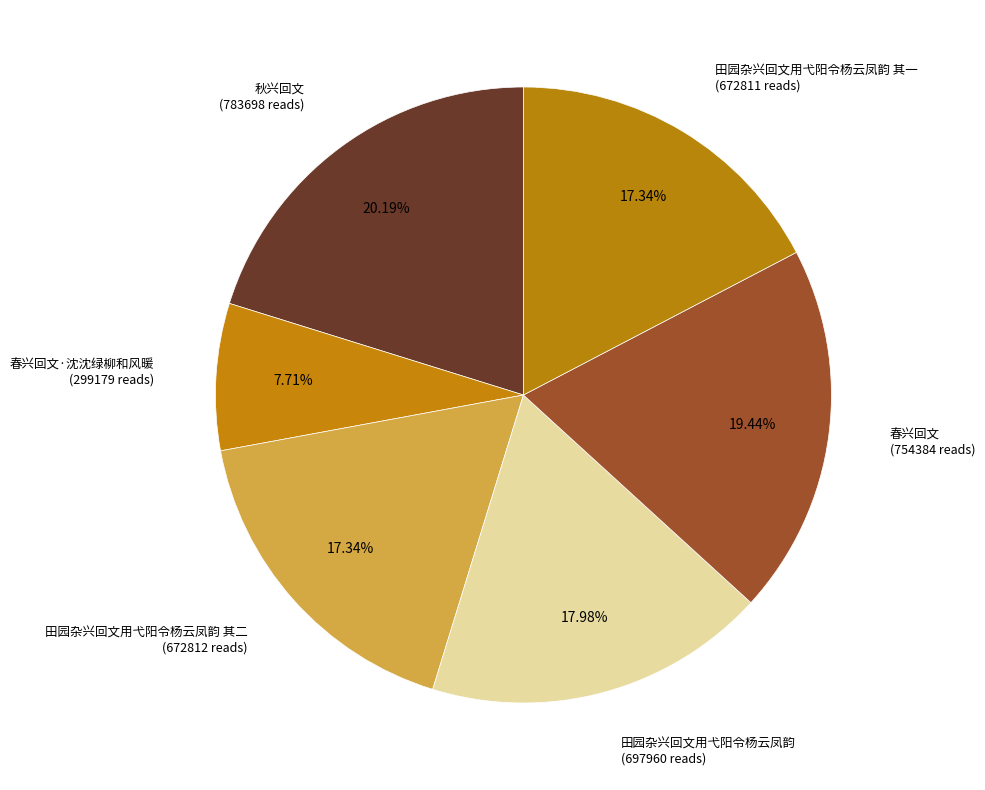

What portion of the pie excludes 春兴回文·沈沈绿柳和风暖?

92.3%